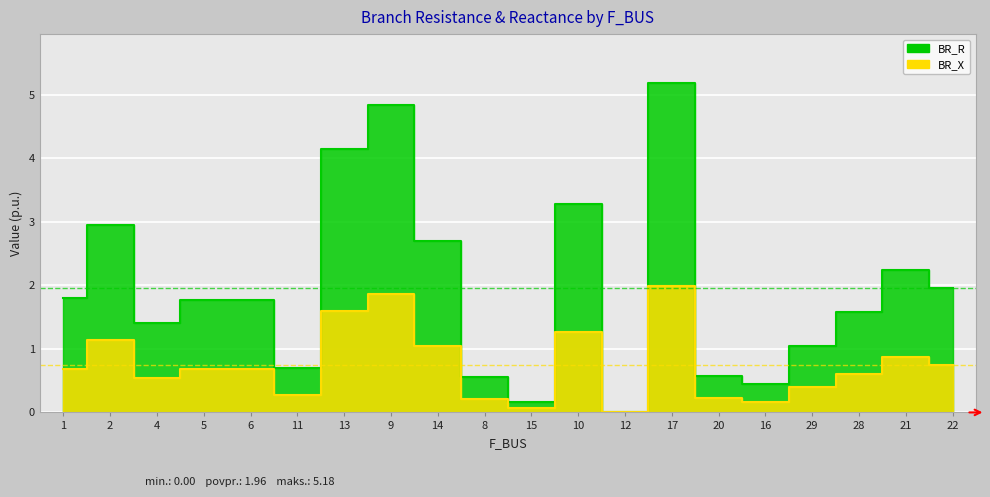

List the series in order of their peak value, highest first.

BR_R, BR_X